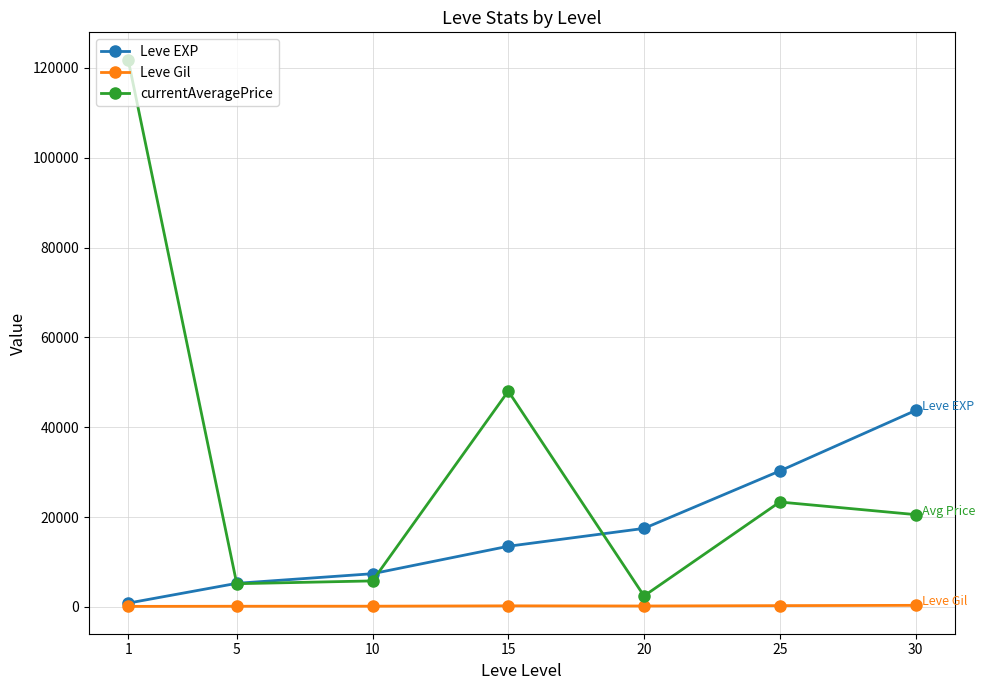

Is the value of Leve Gil at 20 greater than the value of Leve EXP at 5?

No